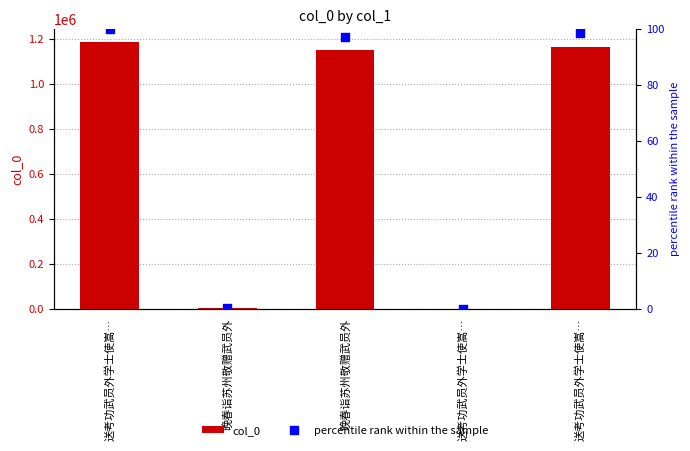

Is the value of percentile rank within the sample at 送考功武员外学士使嵩… greater than the value of col_0 at 送考功武员外学士使嵩…?

No